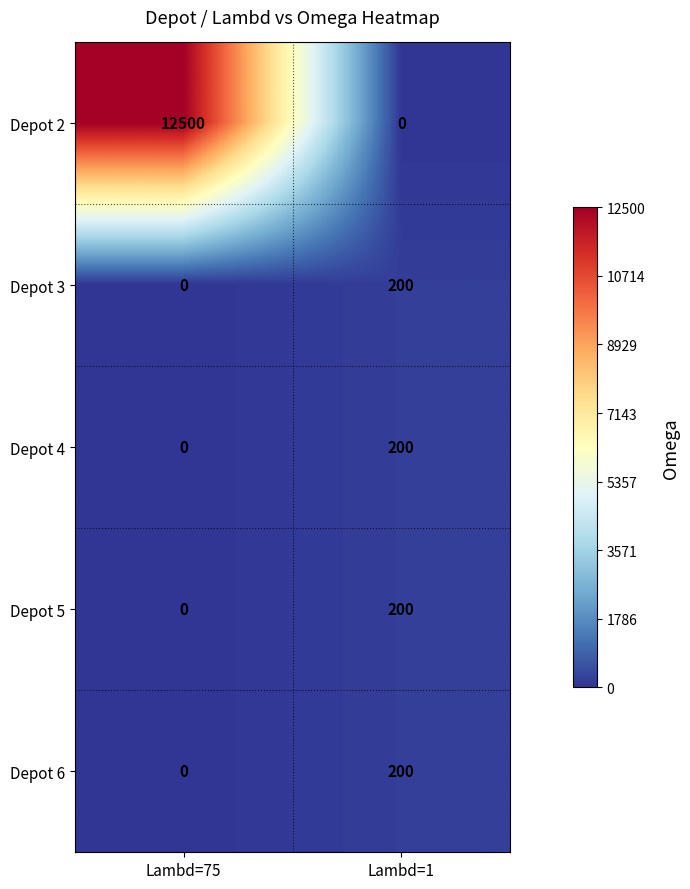

How many values in Depot 2 are above zero?

1